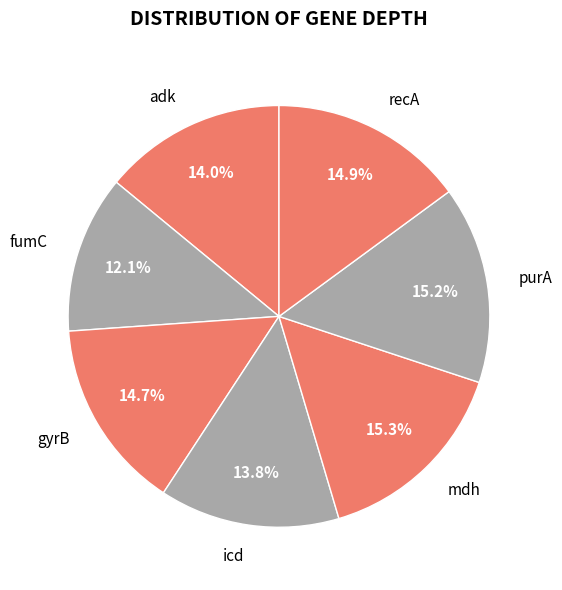

Which category has the smallest portion of the pie?

fumC